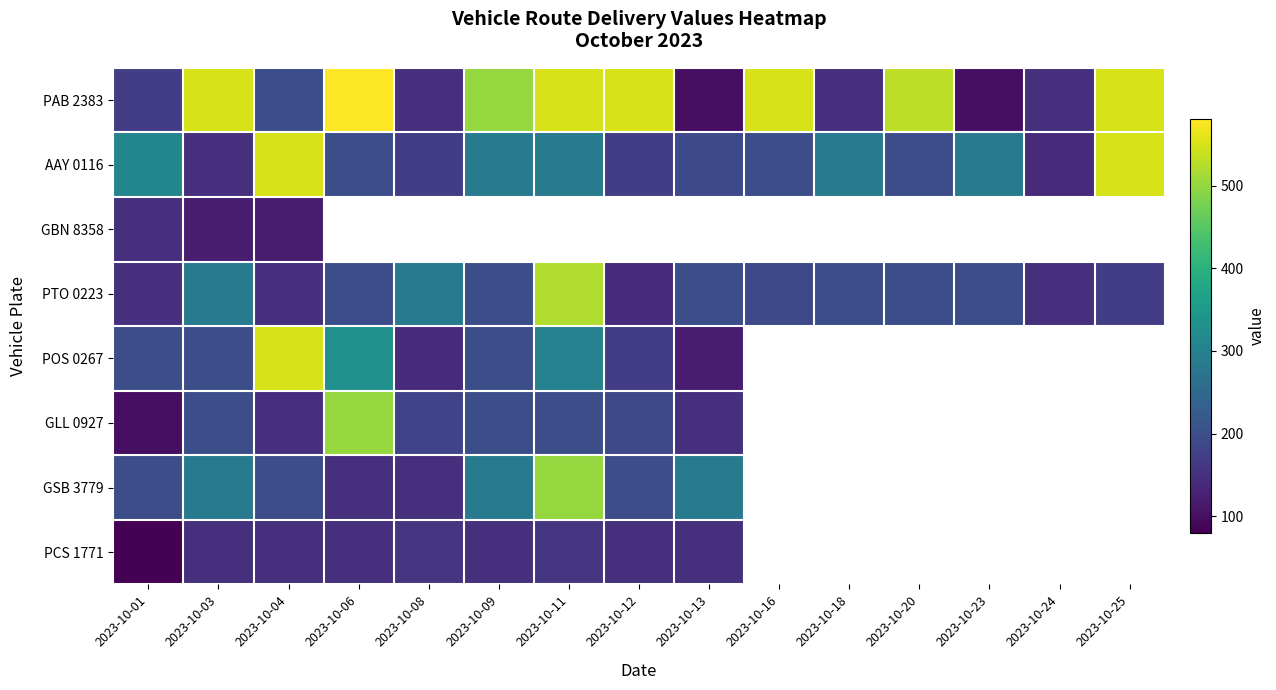

At which category does the chart reach its peak across all series?

2023-10-06